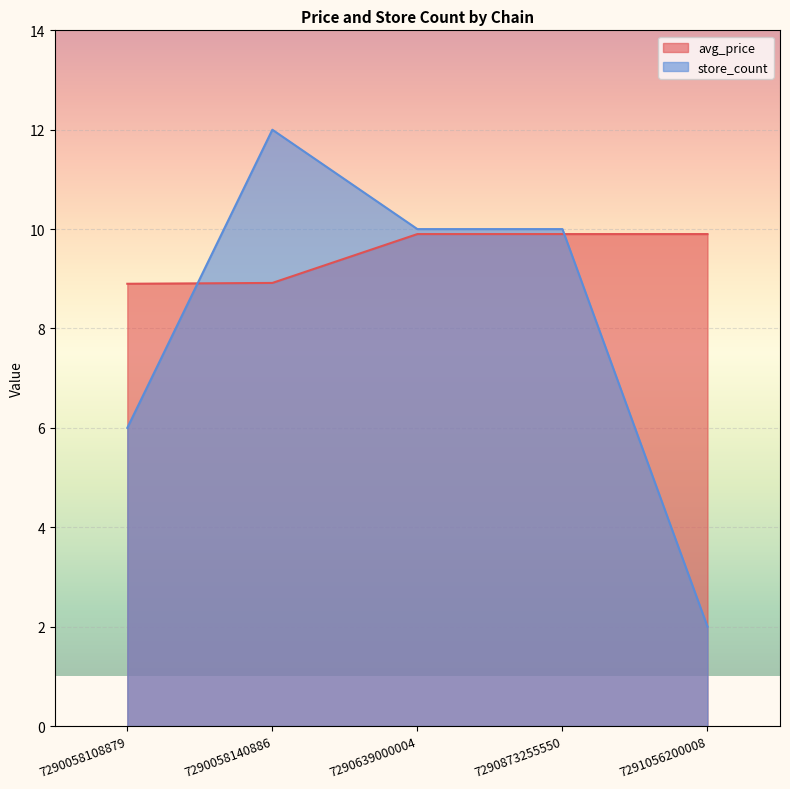

What value does the store_count series have at 7290058108879?

6.0